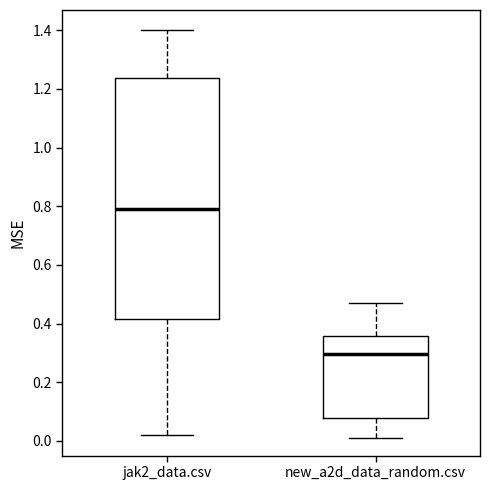

Which box's median line is the highest?

jak2_data.csv